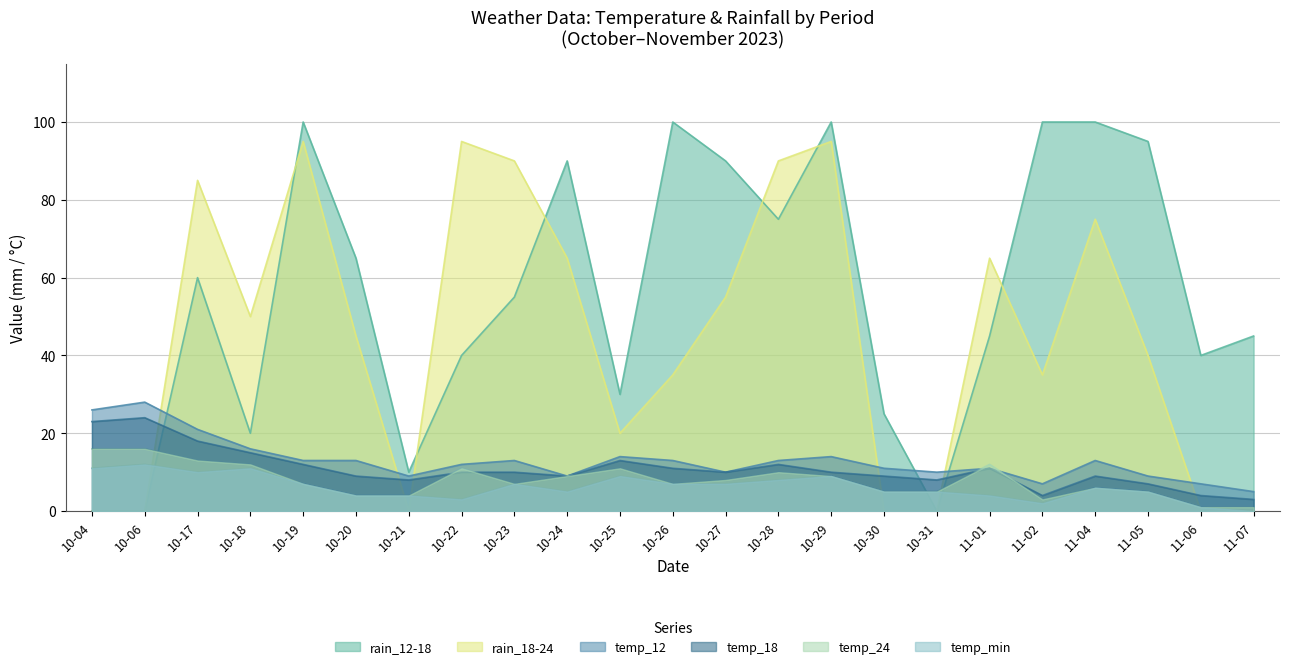

Between which two adjacent categories do rain_12-18 and temp_18 first intersect?

10-06 and 10-17